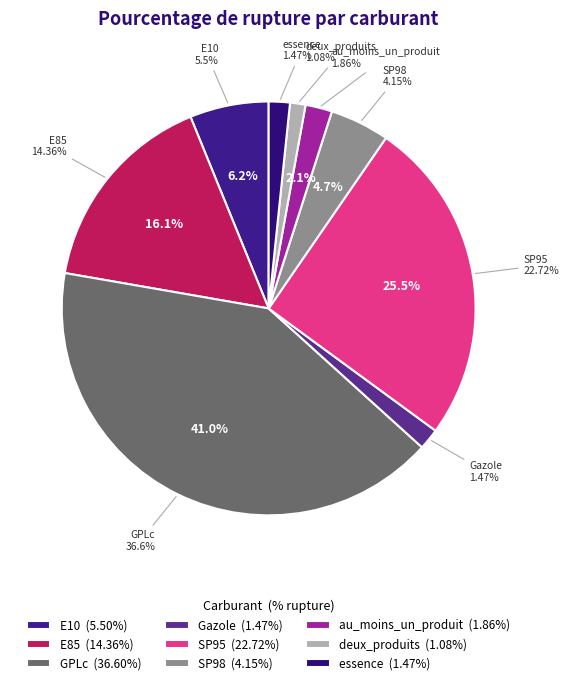

Count the number of slices in the pie.

9